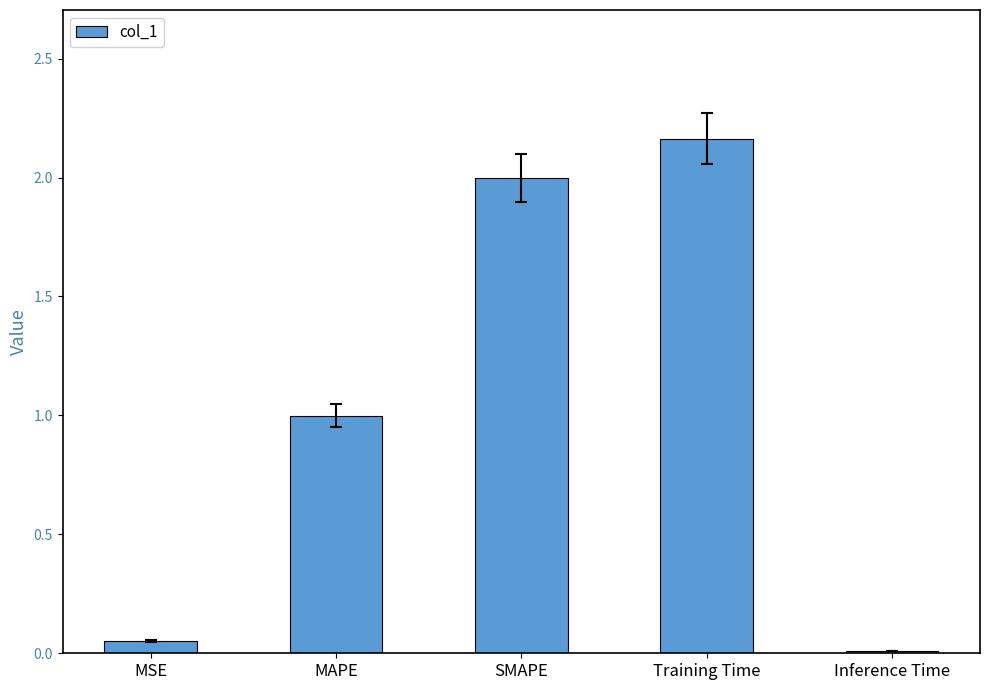

What value does the data have at SMAPE?

2.0